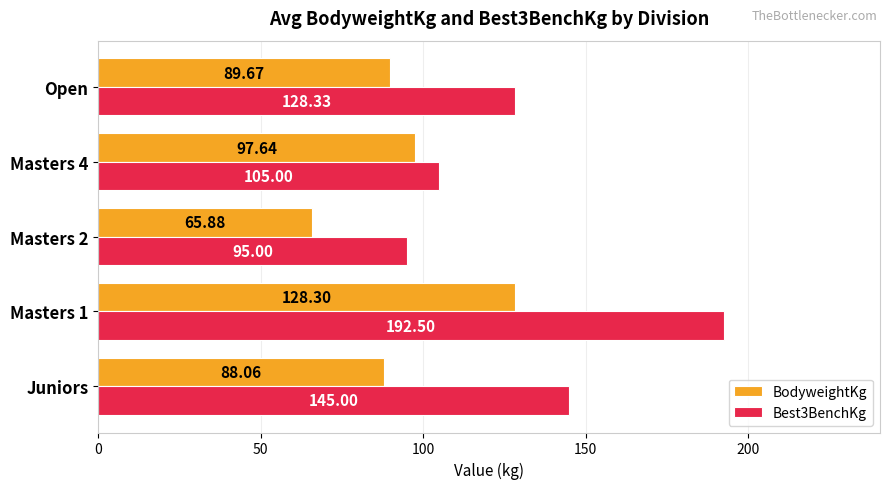

Rank the categories by Best3BenchKg value from lowest to highest.

Masters 2, Masters 4, Open, Juniors, Masters 1